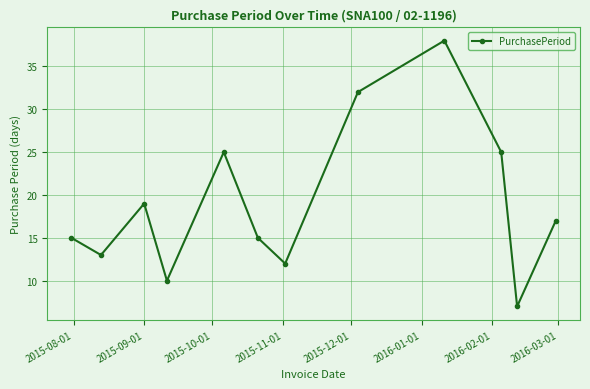

How many lines are shown in the chart?

1